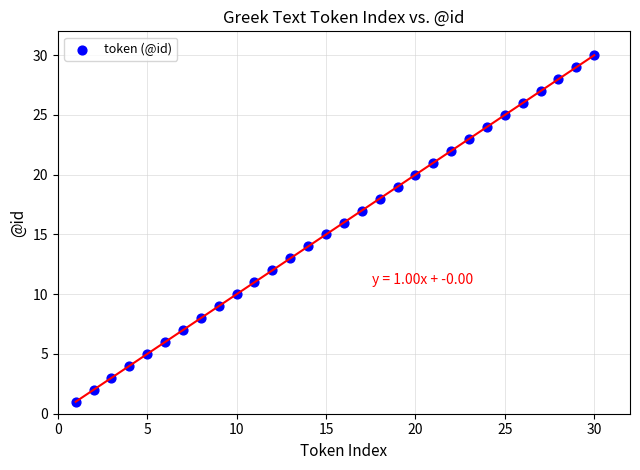

What is the range of X values (max minus min)?

29